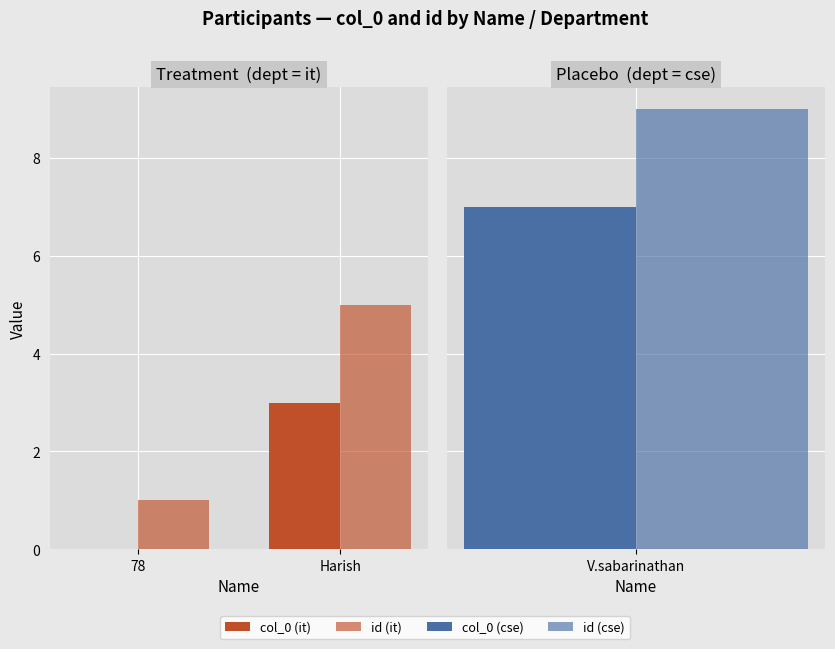

What is the sum of the col_0 values at 78 and Harish?

3